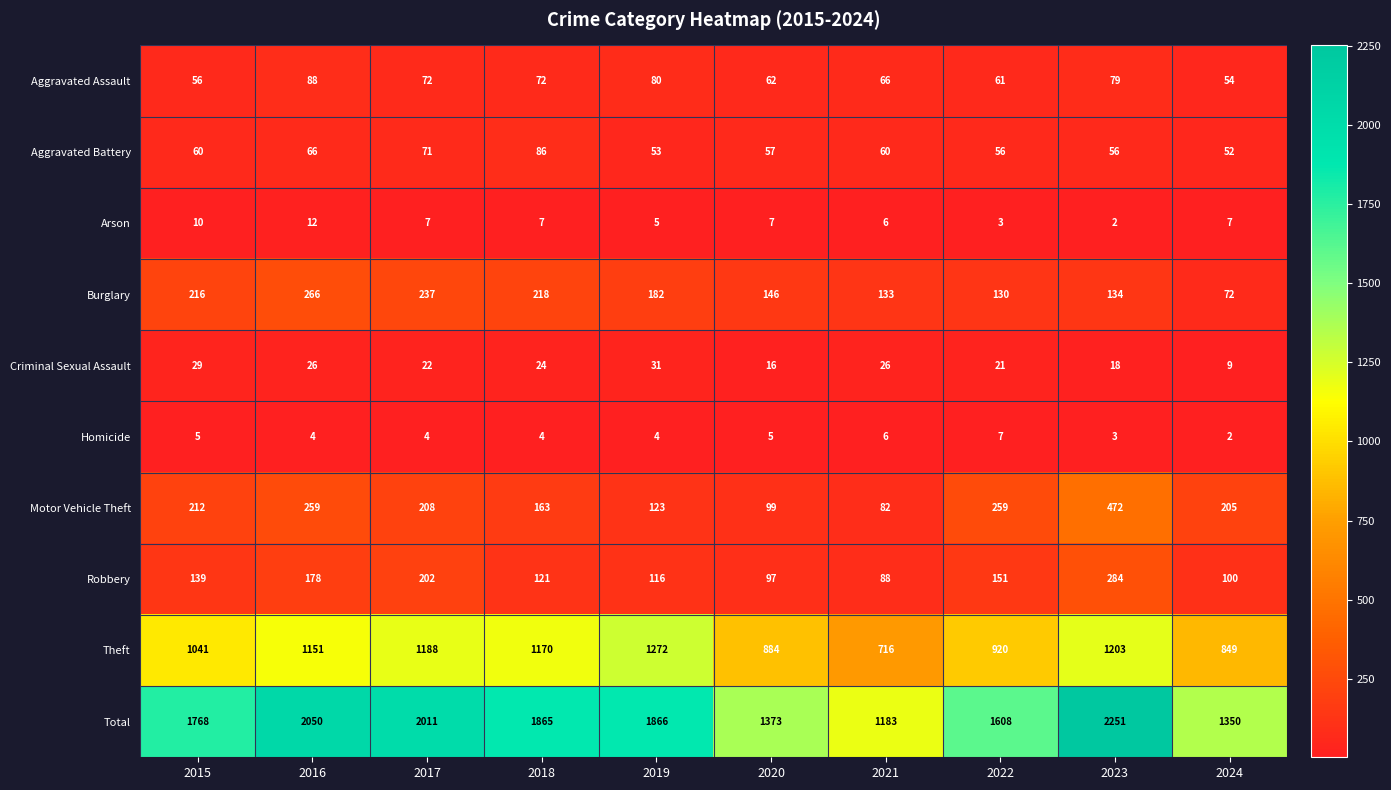

Rank the categories by Burglary value from lowest to highest.

2024, 2022, 2021, 2023, 2020, 2019, 2015, 2018, 2017, 2016